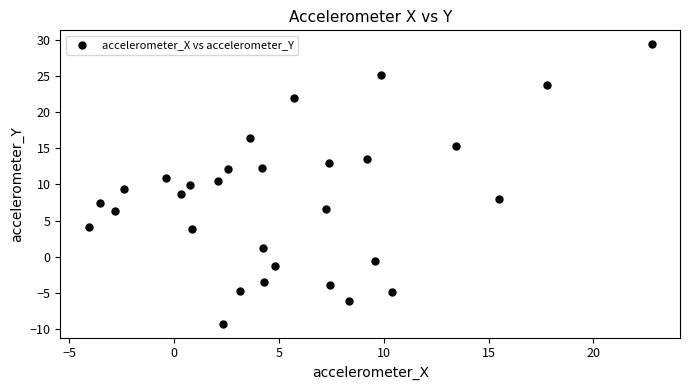

What is the range of X values (max minus min)?

26.9